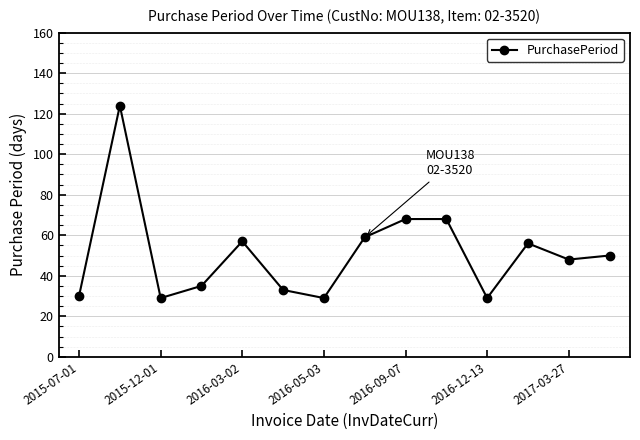

What is the minimum value shown in the chart?

29